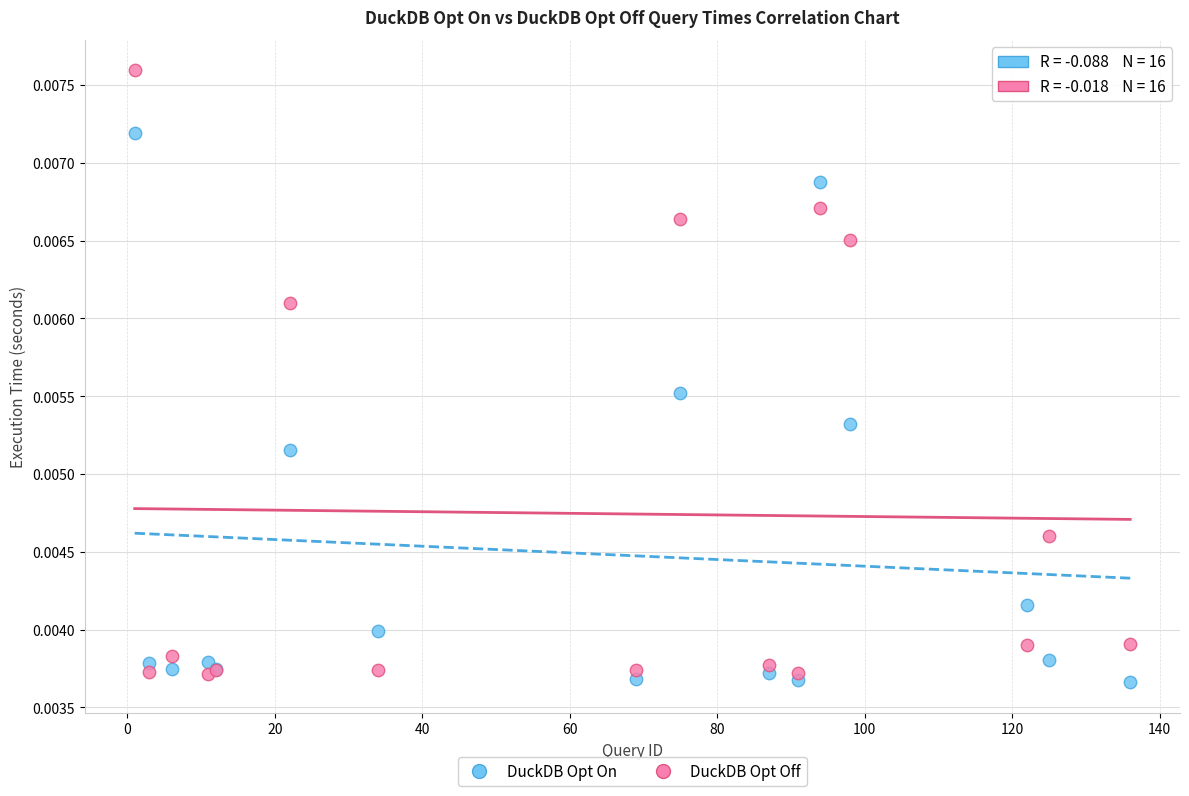

What are all the series names shown in the legend?

DuckDB Opt On, DuckDB Opt Off